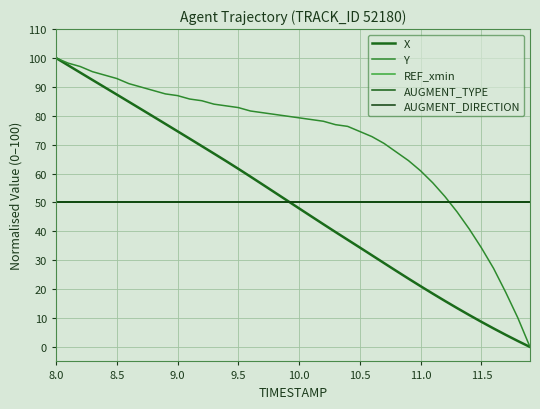

What is the value of the Y point at the 30th from the left?

64.5